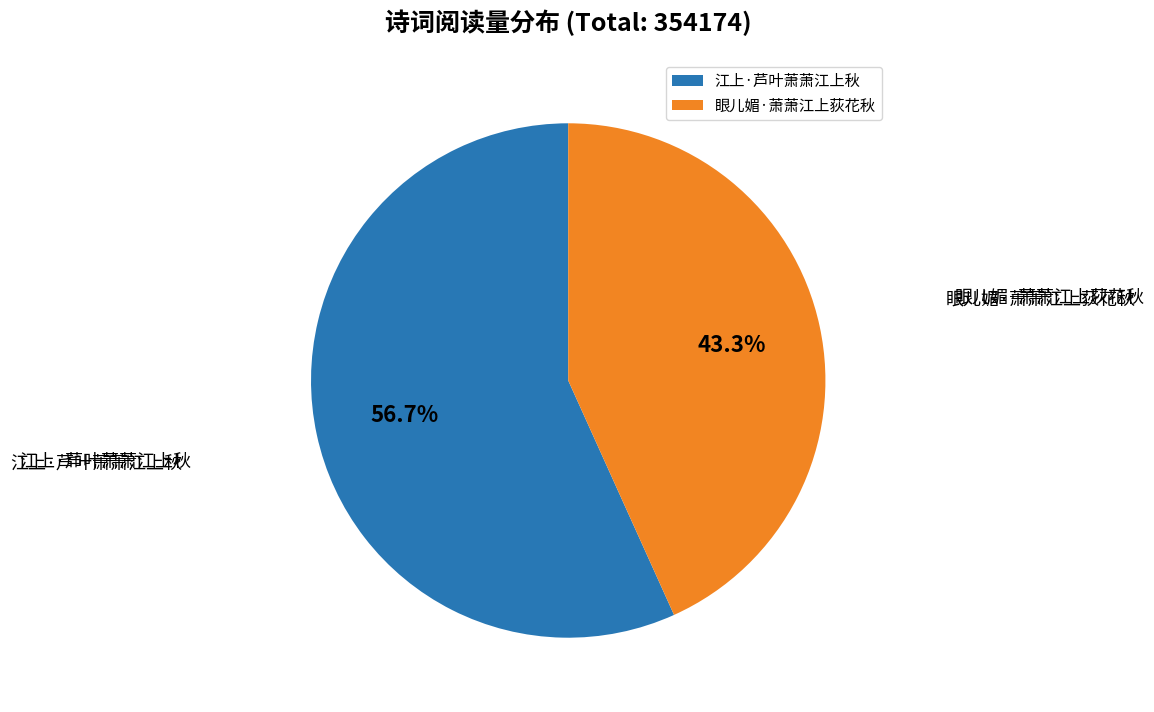

True or false: 眼儿媚·萧萧江上荻花秋 accounts for 43% of the total.

True